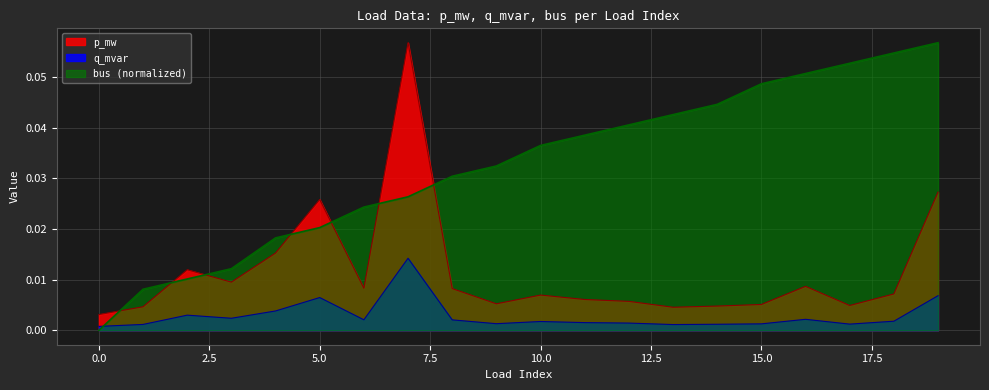

Which series has the largest total across all categories?

bus (normalized)